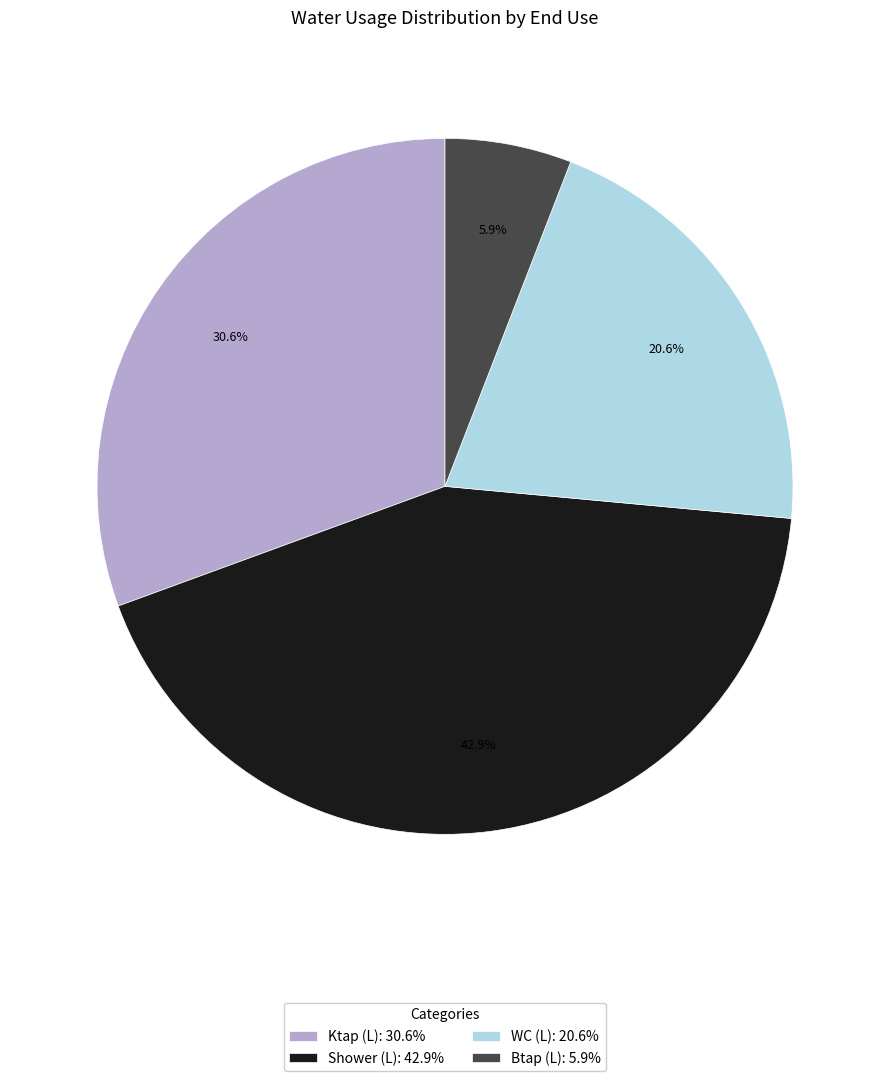

How many segments does this pie chart have?

4